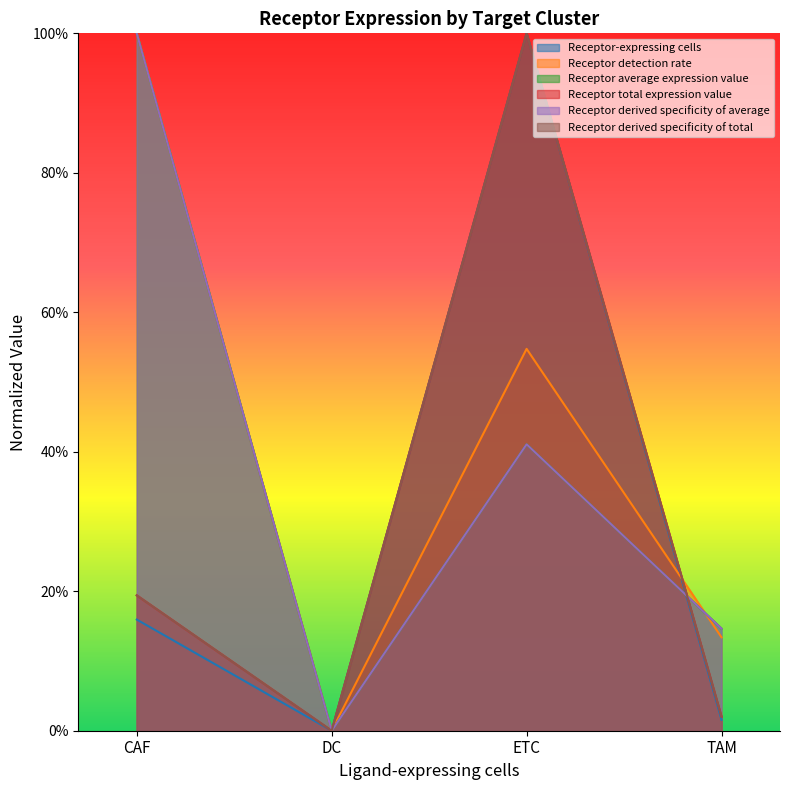

List the series in order of their peak value, lowest first.

Receptor detection rate, Receptor average expression value, Receptor derived specificity of average, Receptor derived specificity of total, Receptor-expressing cells, Receptor total expression value